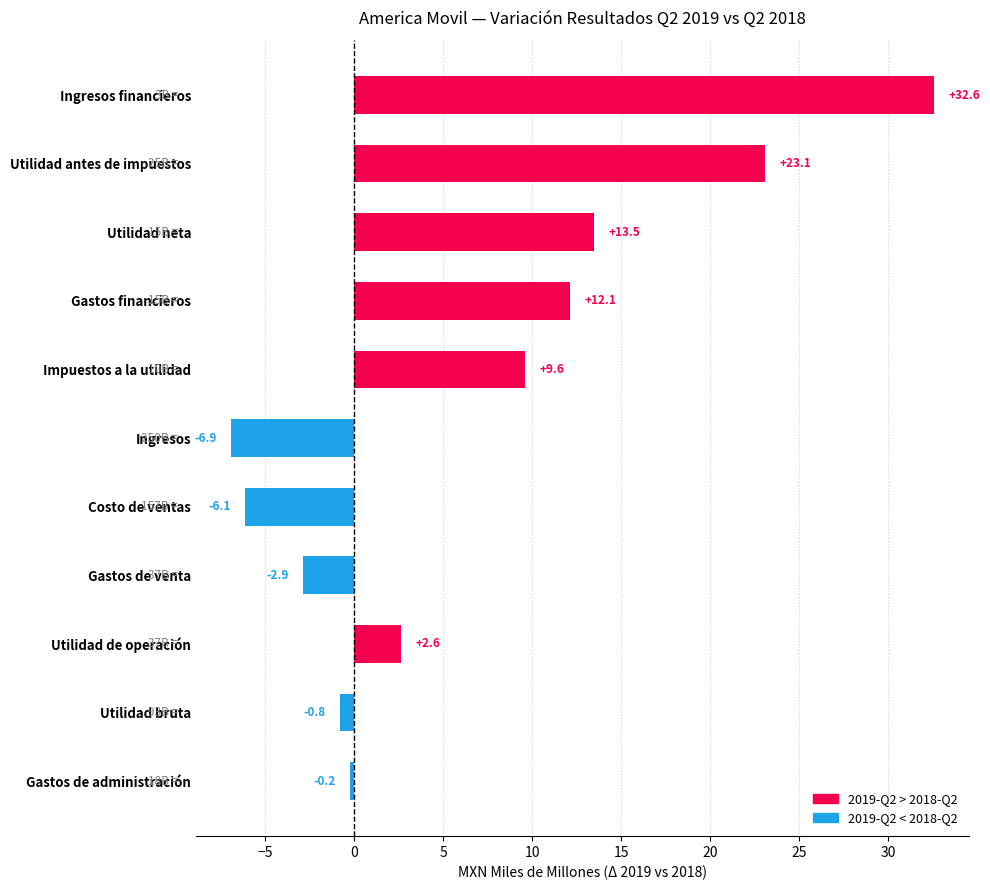

The chart shows a value of 32.6 at Ingresos financieros. True or false?

True